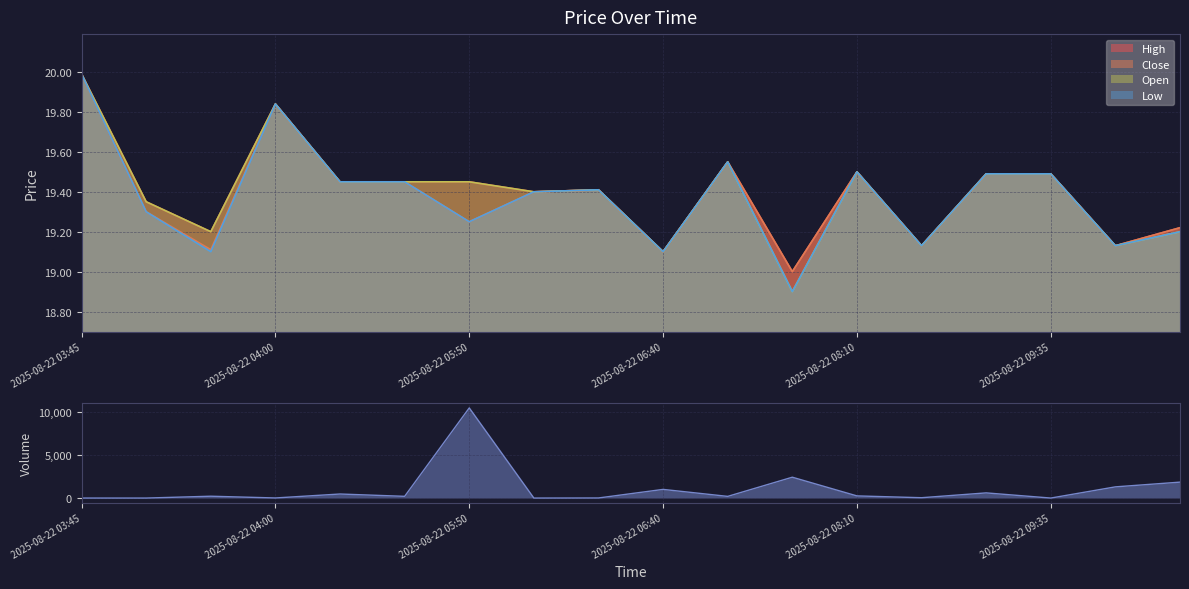

The Open series shows 12.0 at 2025-08-22 08:10. True or false?

False